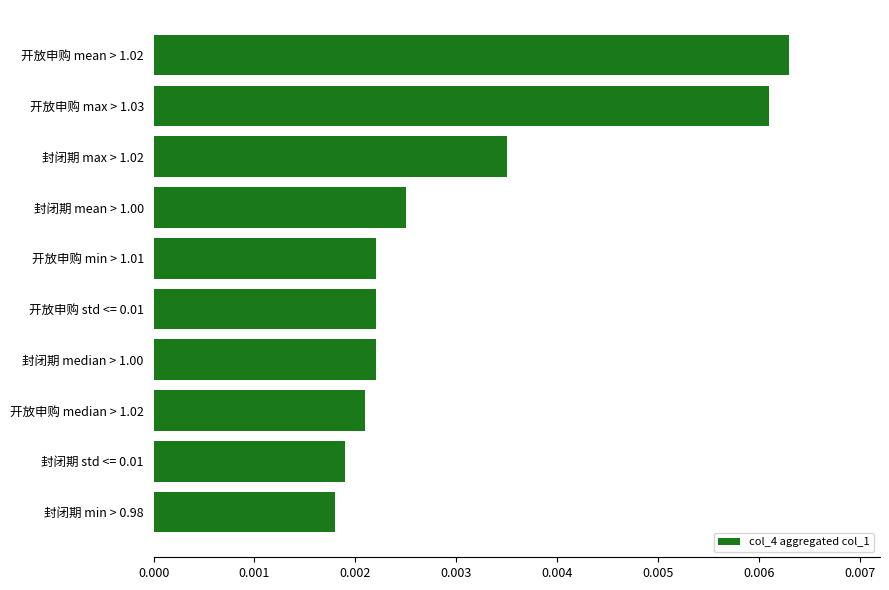

What is the label of the 7th bar from the bottom?

封闭期 mean > 1.00